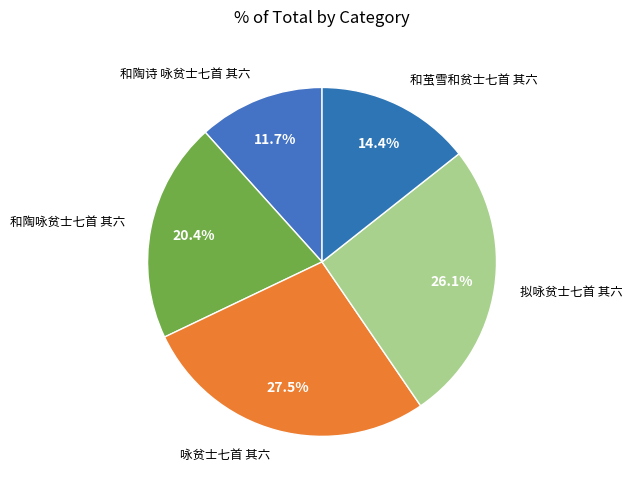

What percentage is the 和茧雪和贫士七首 其六 slice, to the nearest percent?

14%